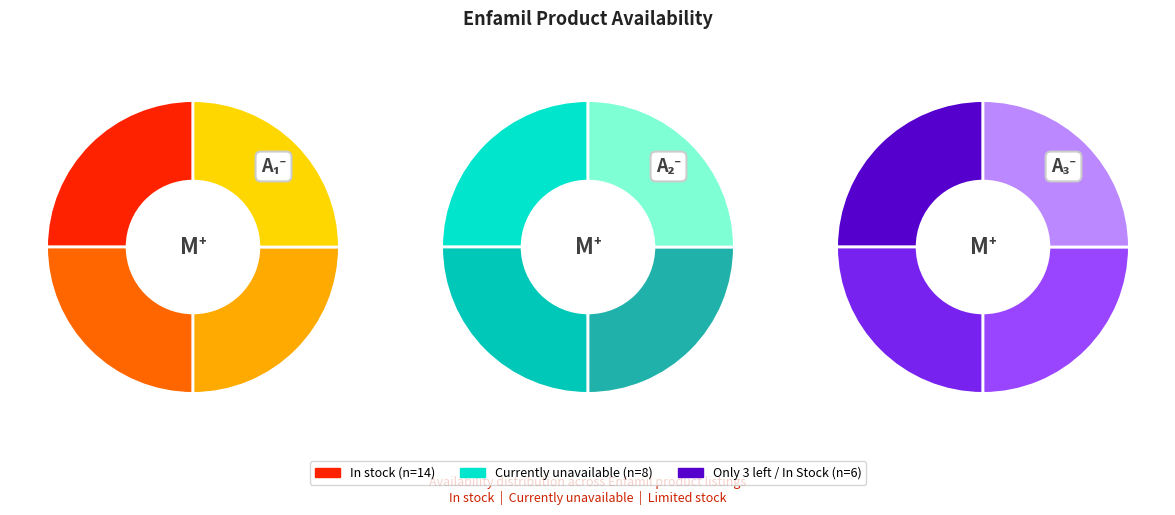

How many slices are in this pie chart?

3